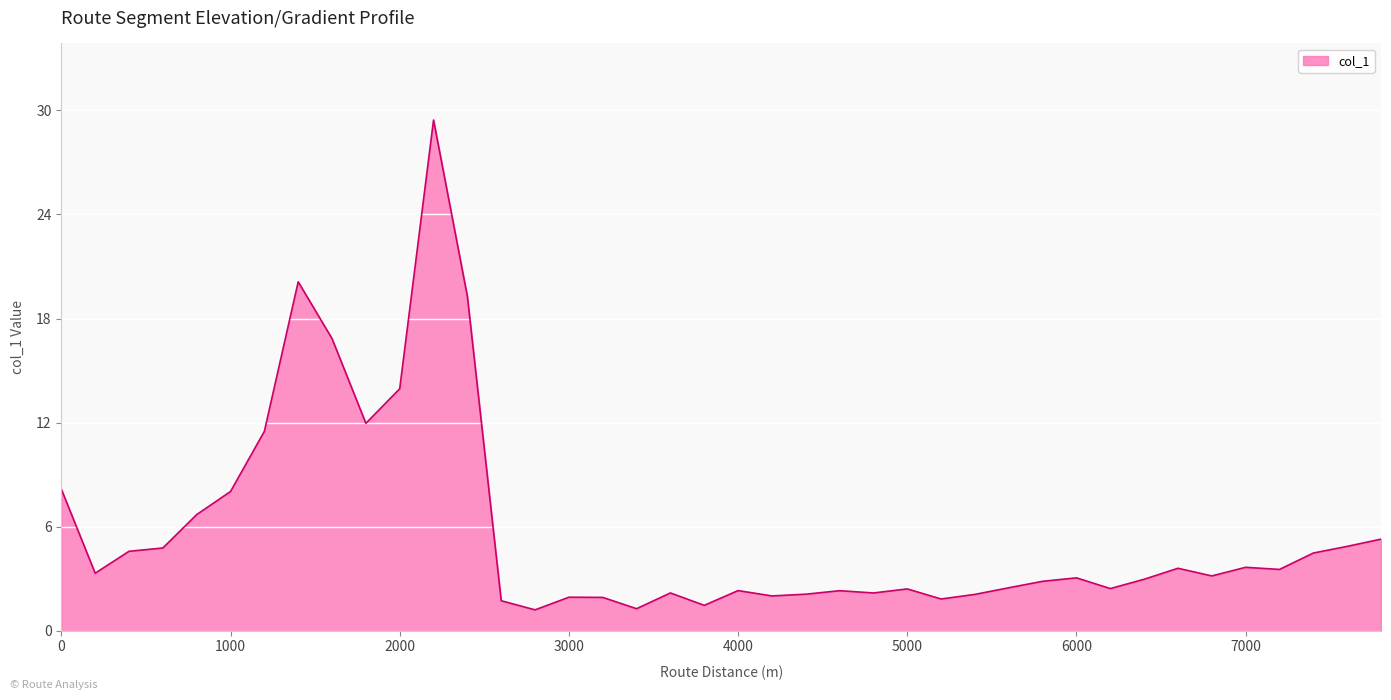

What is the maximum value shown in the chart?

29.4